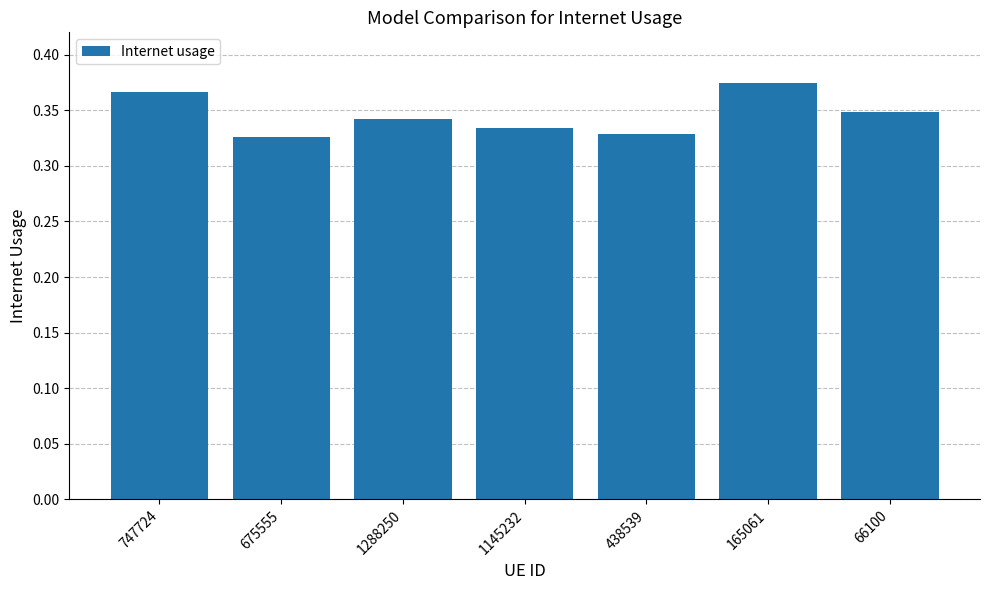

True or false: the data shows 0.1 at 1288250.

False